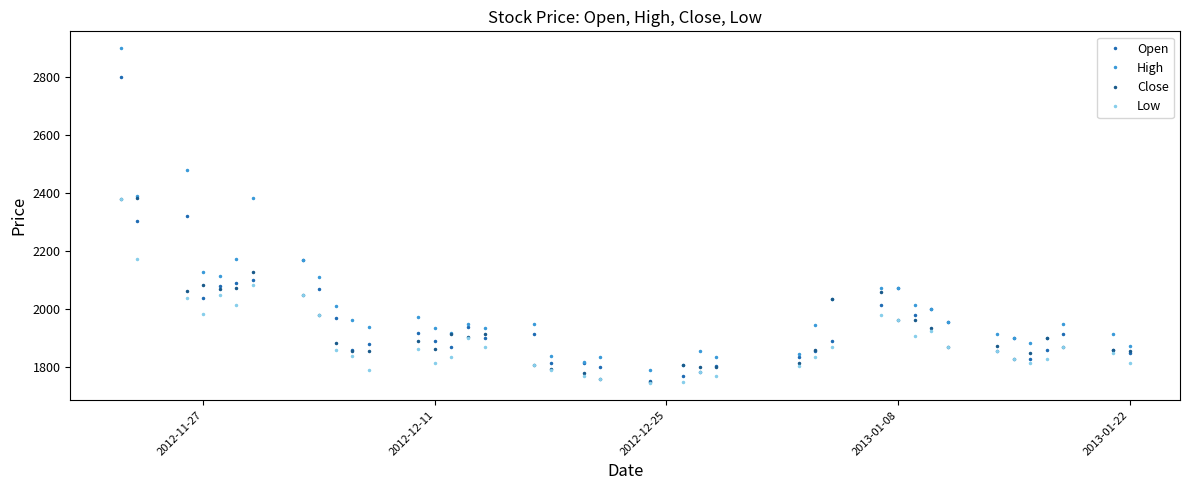

True or false: High has more than 1 interior local peaks.

True